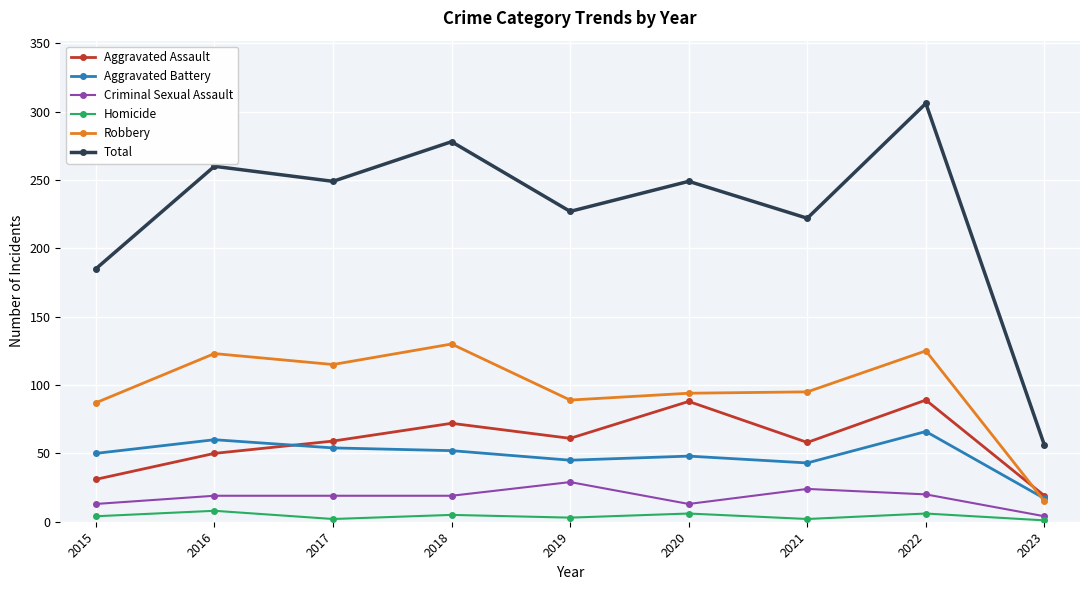

What is the difference between the highest and lowest values at 2020?

243